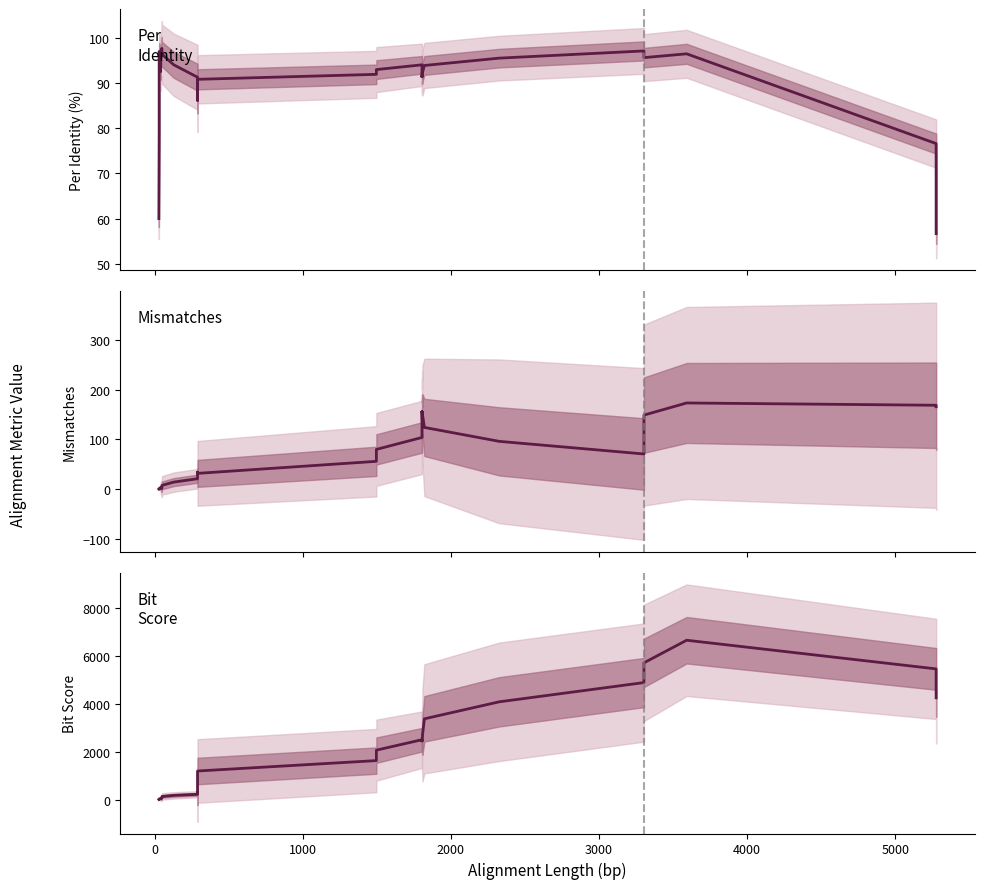

Does the chart display data point markers on the line(s)?

No